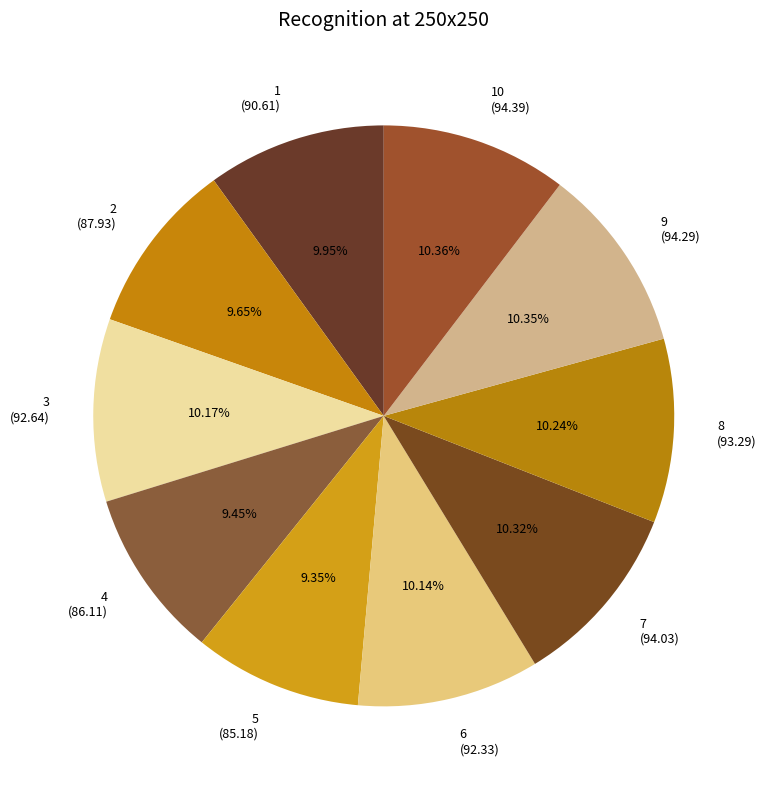

Approximately how many times larger is the value at 4 compared to 8?

0.9